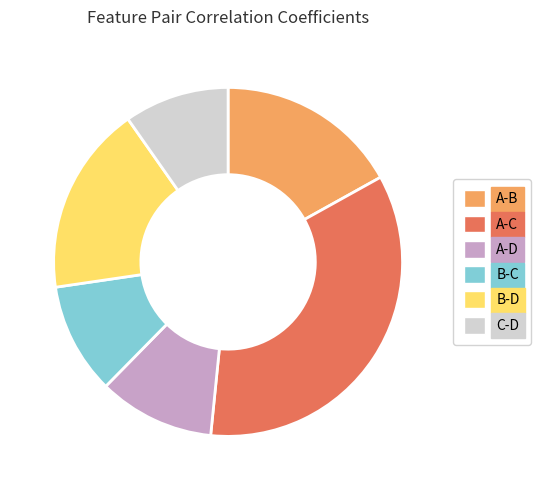

Does A-D account for over 50% of the chart?

No